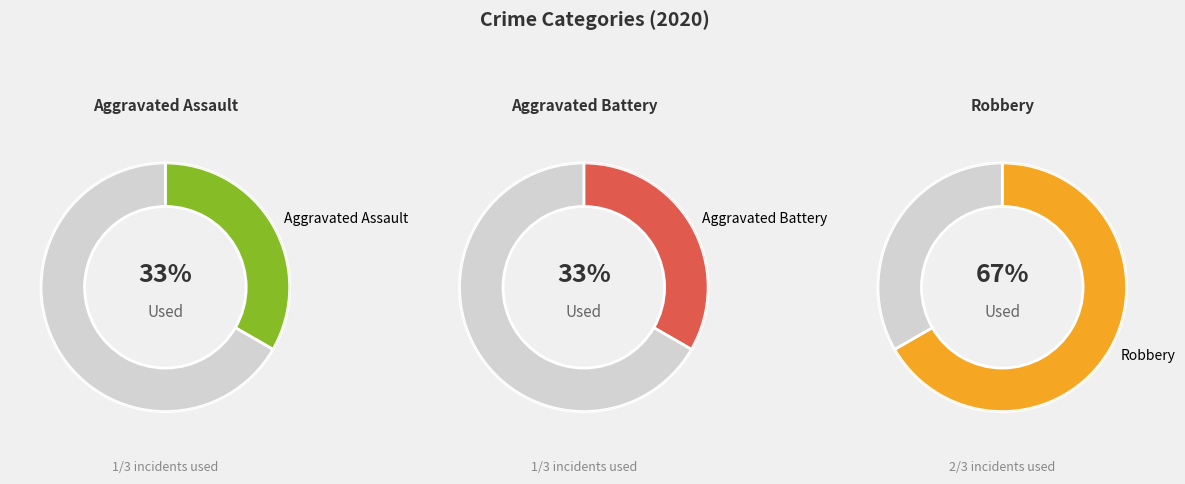

Do Aggravated Assault and Robbery together represent more than half of the pie?

Yes